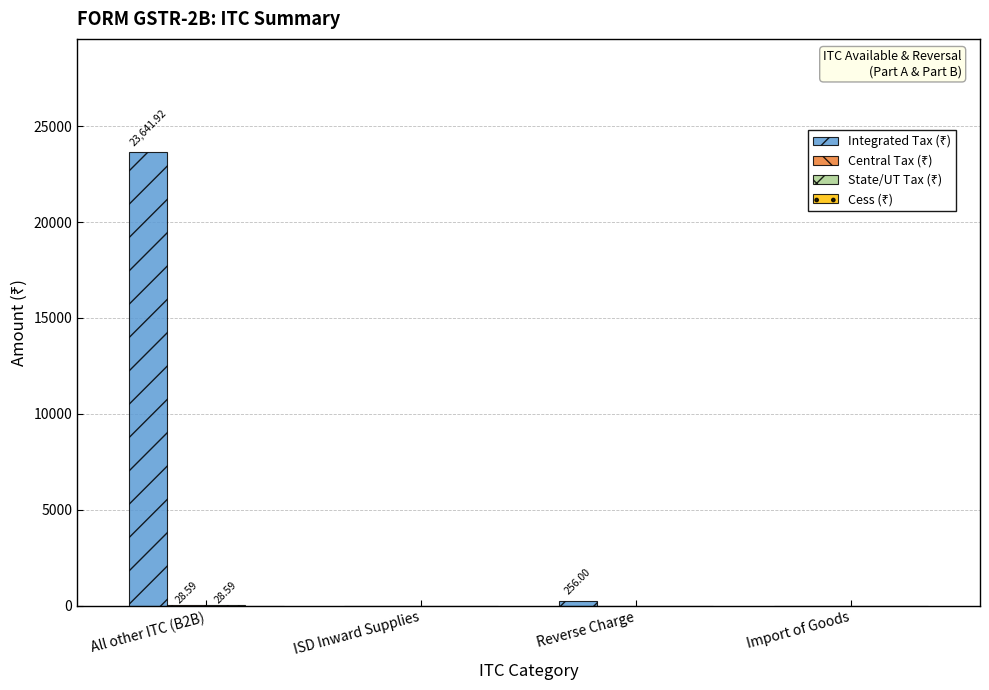

At which category is the sum across all series the highest?

All other ITC (B2B)